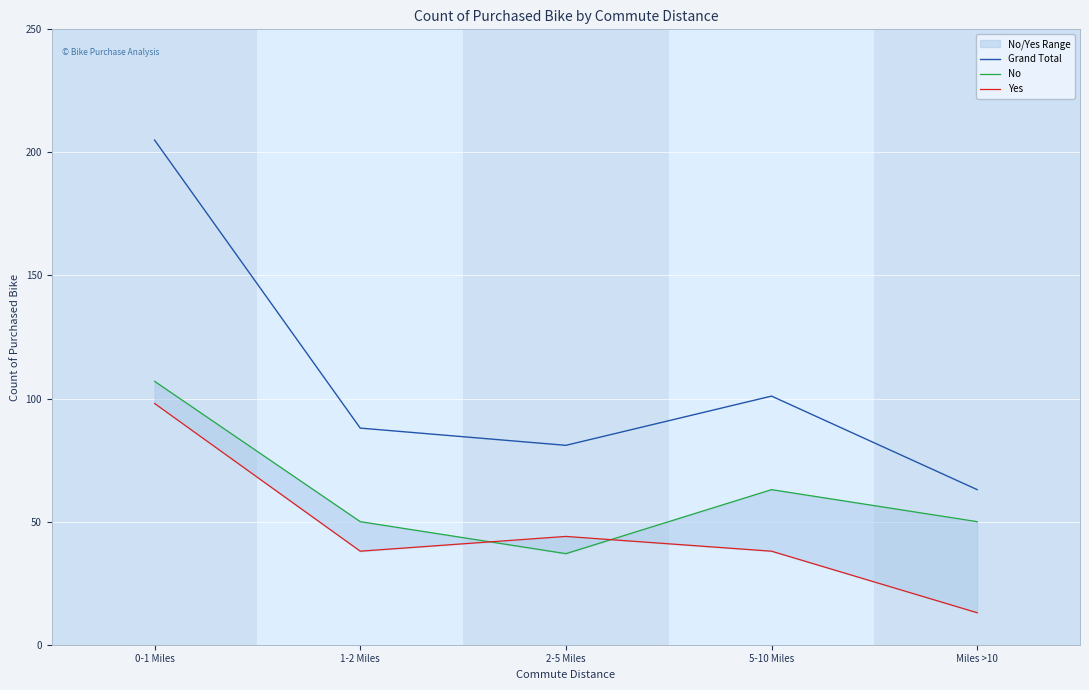

The value of Yes at Miles >10 is 13. True or false?

True